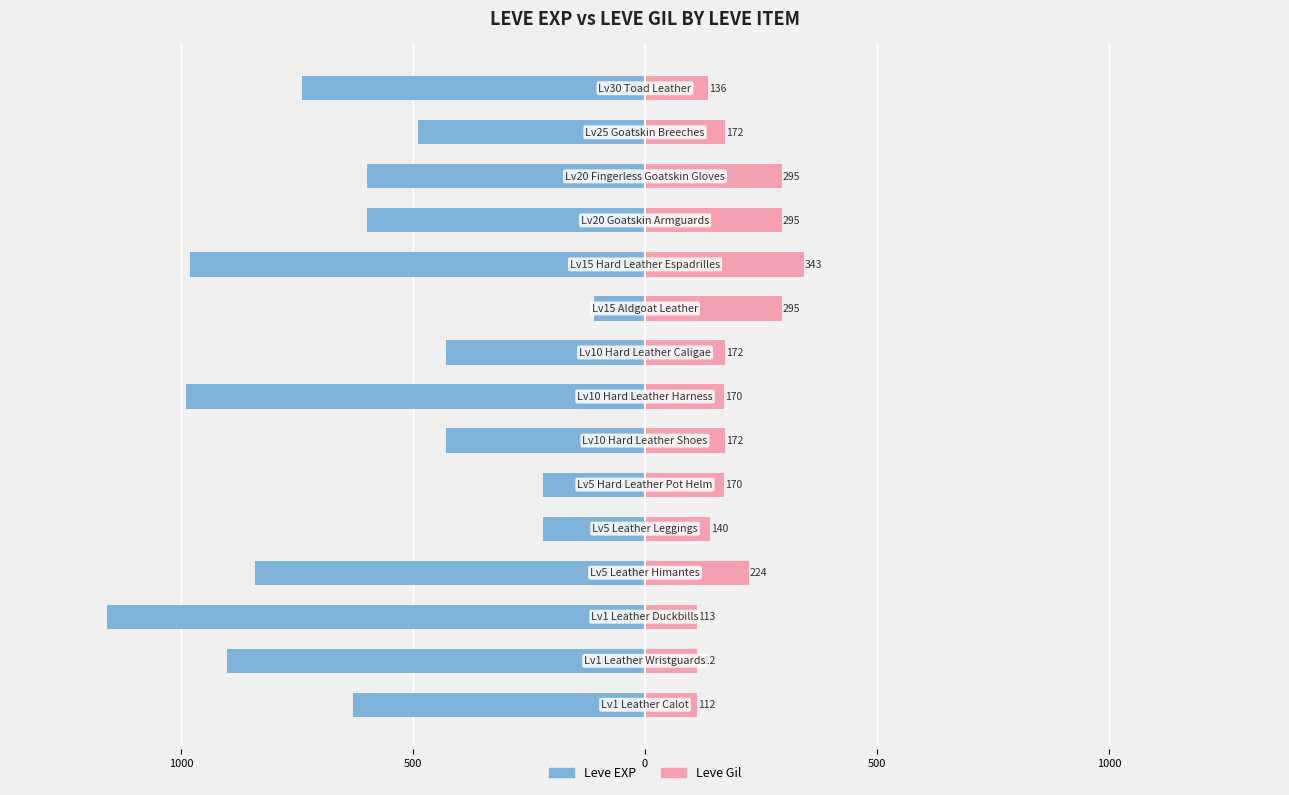

What is the spread (max minus min) of values at 1000?

1012